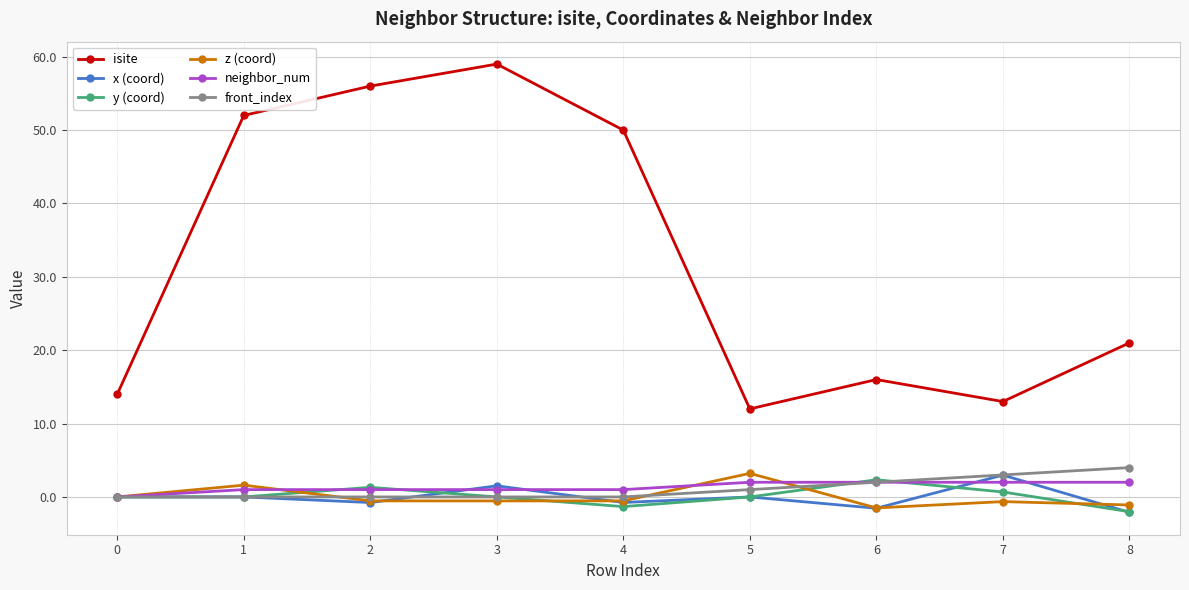

What are all the series names shown in the legend?

isite, x (coord), y (coord), z (coord), neighbor_num, front_index